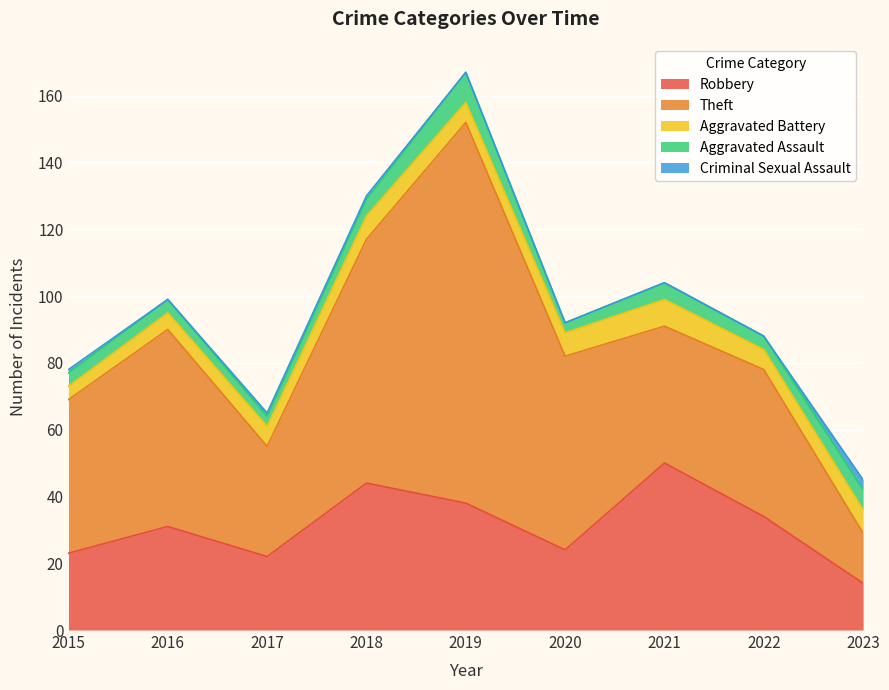

Which label corresponds to the largest value in the chart?

2019